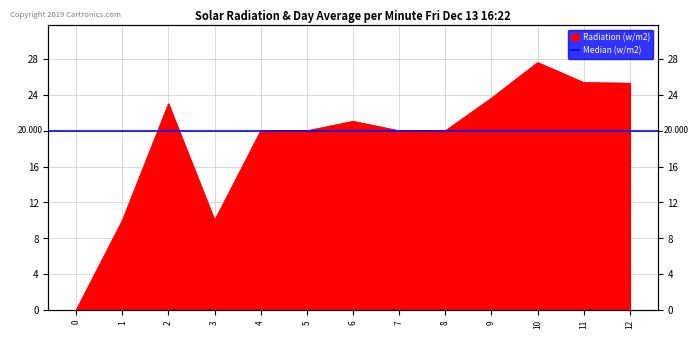

What is the average value?

18.9